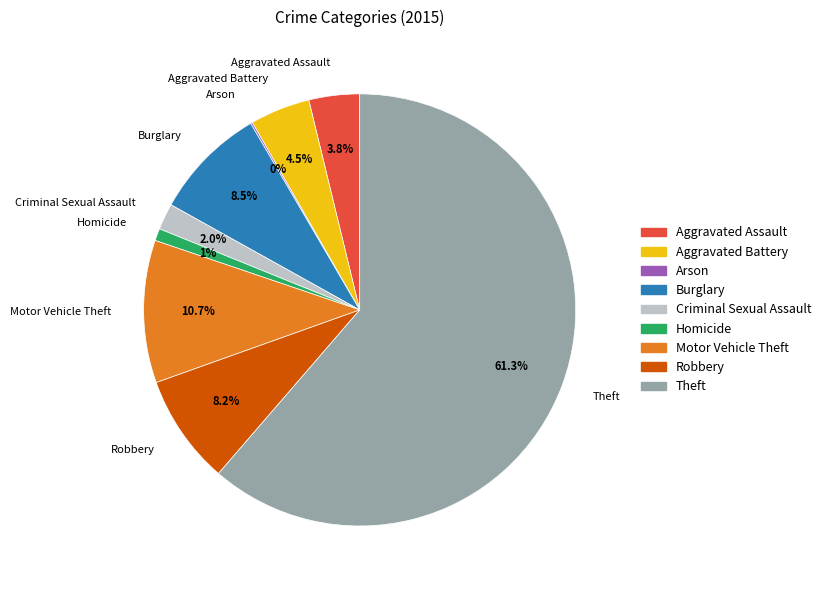

Between Motor Vehicle Theft and Robbery, which is larger?

Motor Vehicle Theft